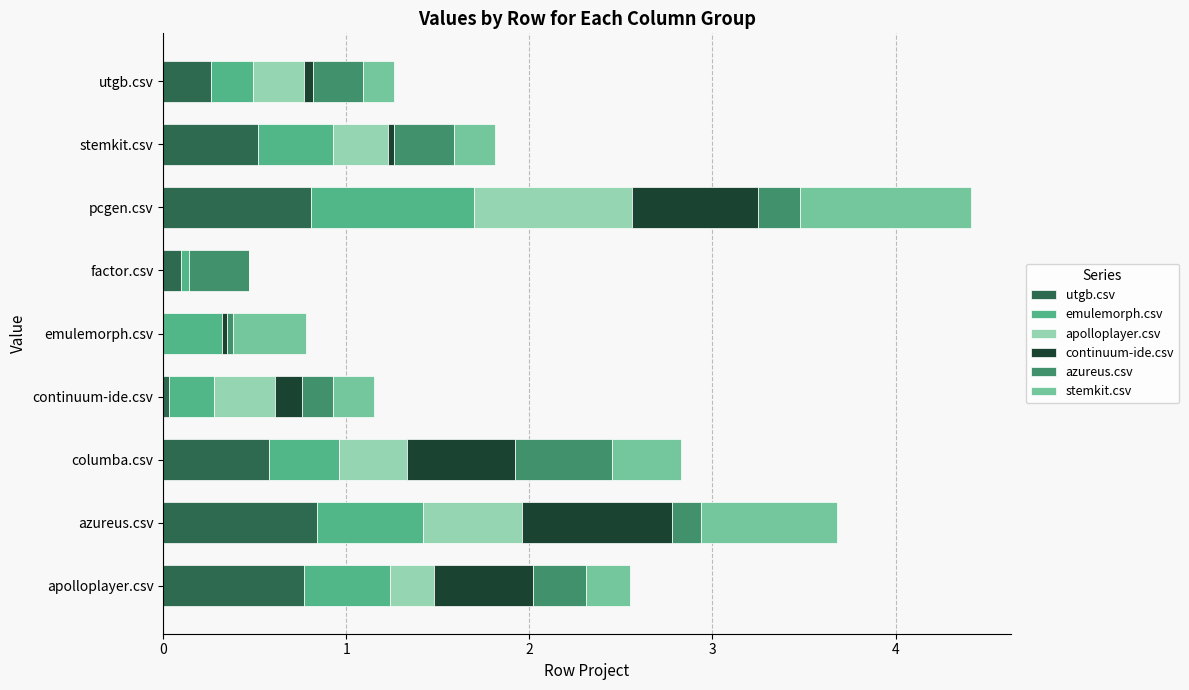

Between columba.csv and utgb.csv, which series saw the biggest shift?

continuum-ide.csv